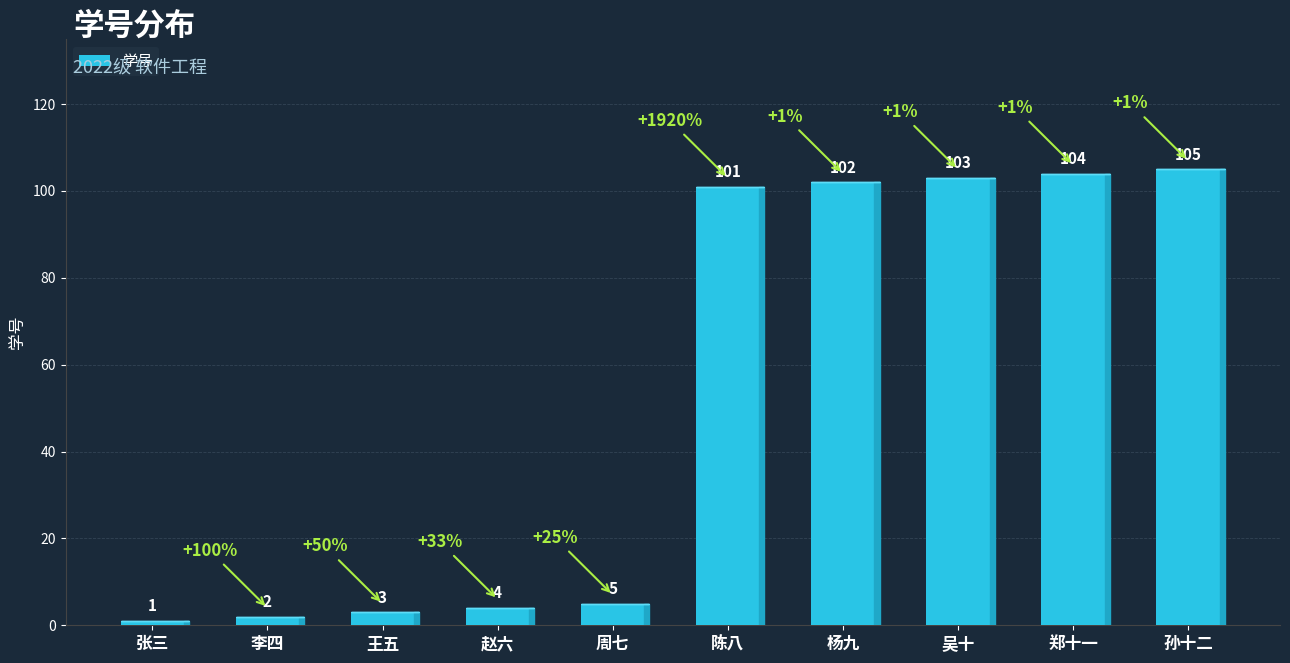

At which label is the value closest to 53?

周七